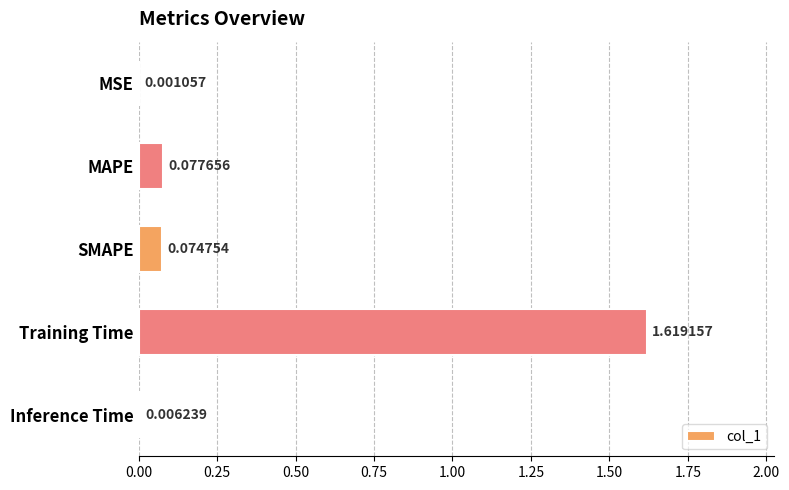

Where is the data nearest to the value 0?

MSE